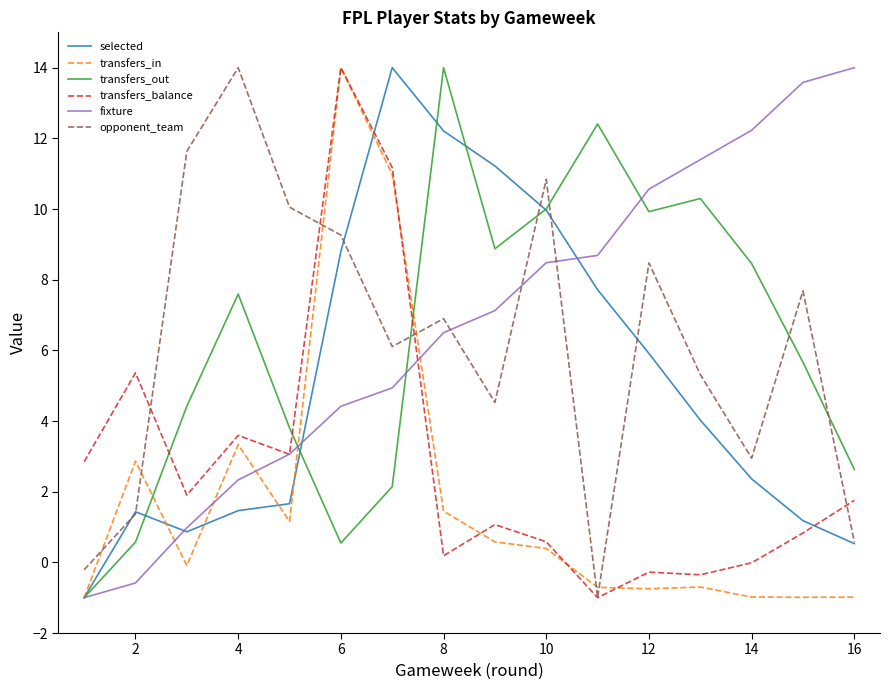

What is the maximum value for transfers_in?

14.0